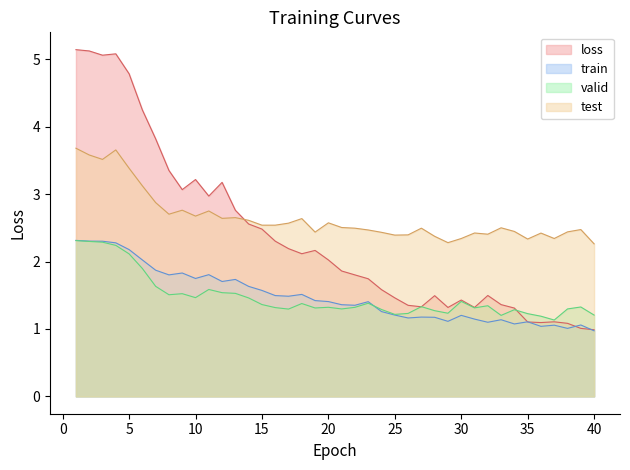

Is it true that train equals 1.4 at 21?

True